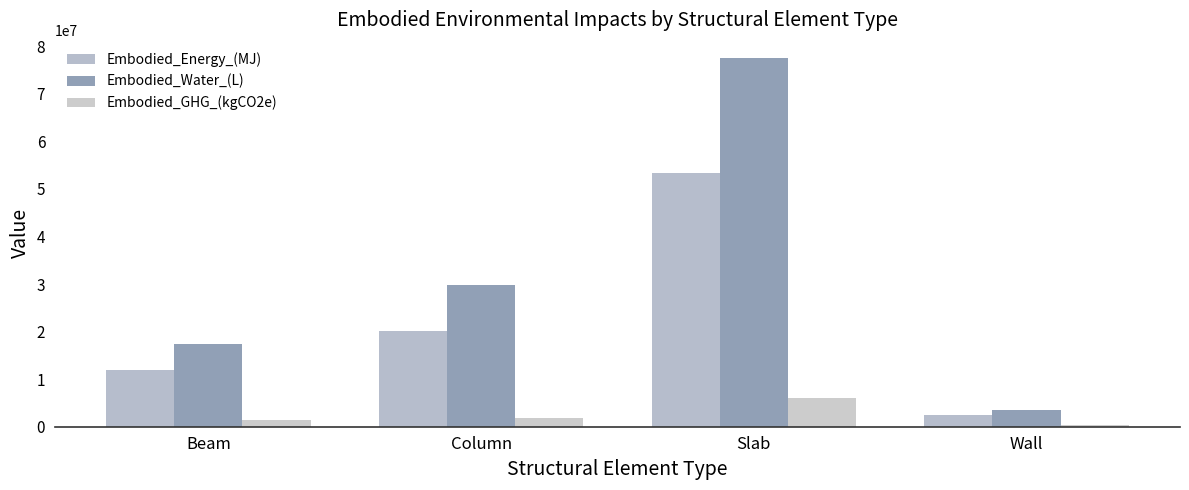

Is the value of Embodied_Energy_(MJ) at Beam greater than the value of Embodied_Water_(L) at Slab?

No